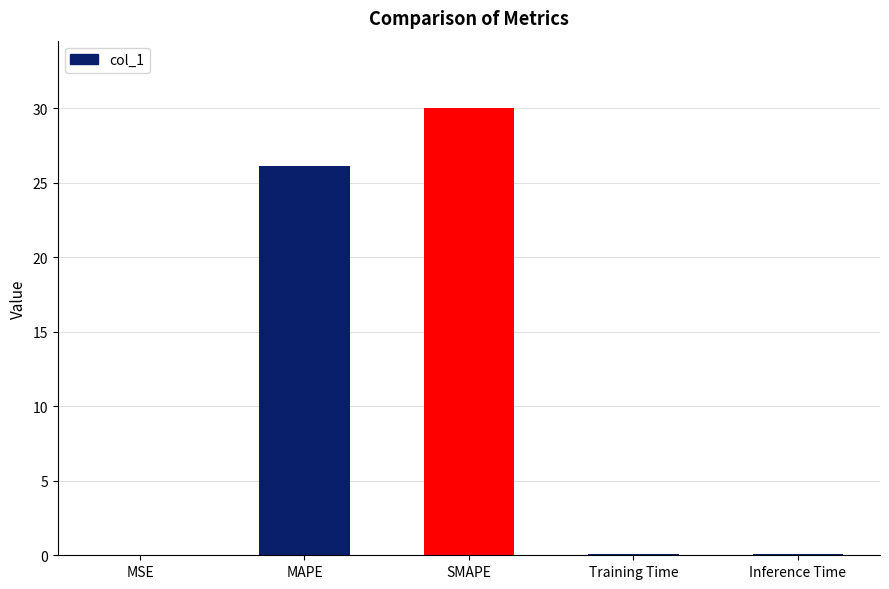

Which has a higher value, MAPE or Training Time?

MAPE